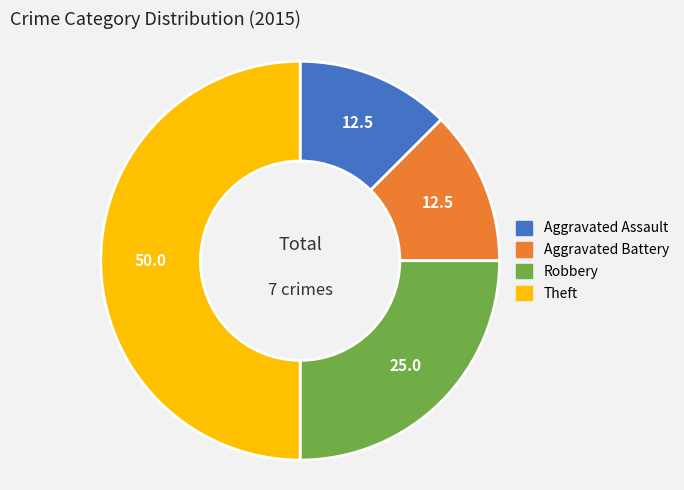

Which category has the biggest portion of the pie?

Theft